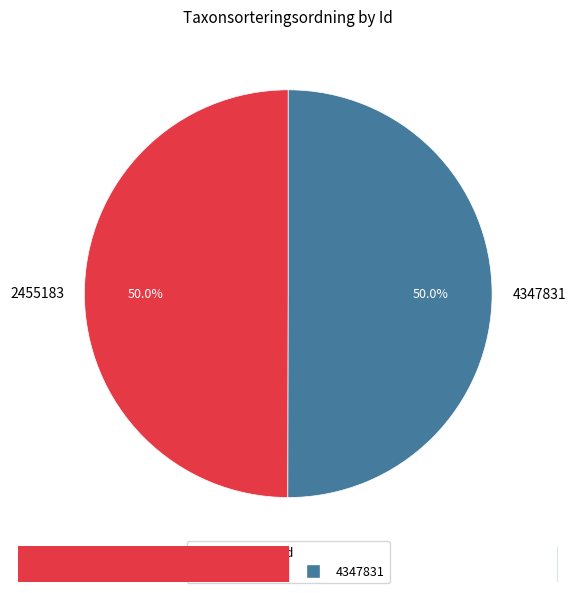

Count the number of slices in the pie.

2